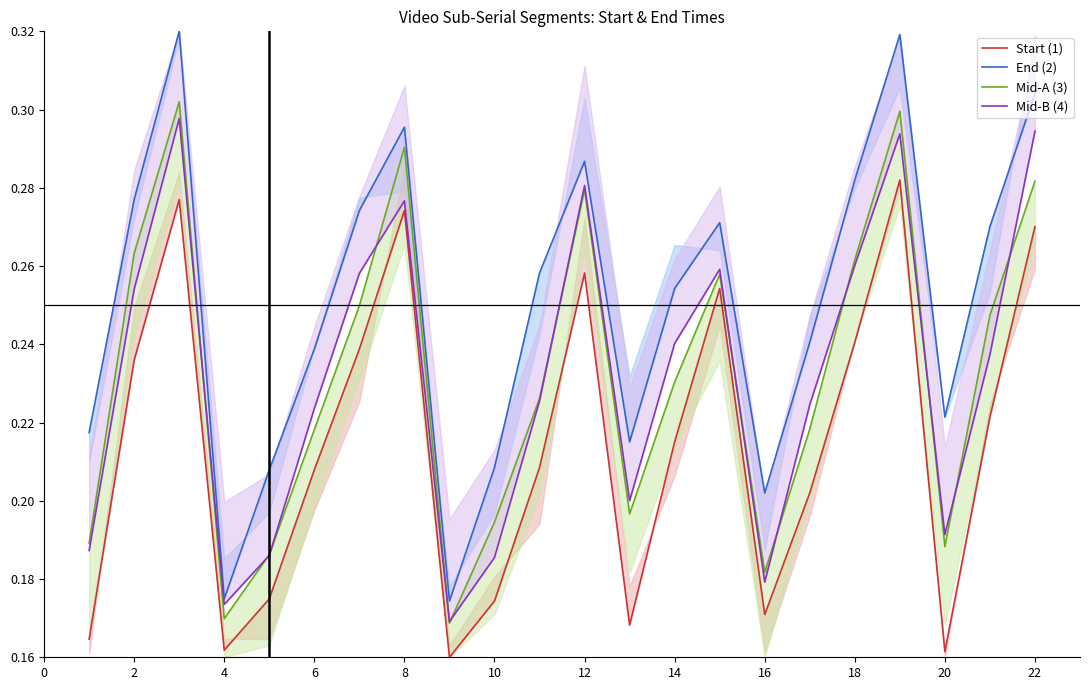

How many categories are shown in the chart?

22